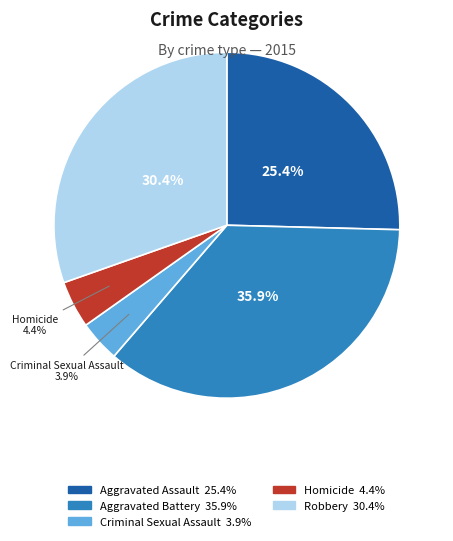

Is there any slice that represents more than half of the pie?

No